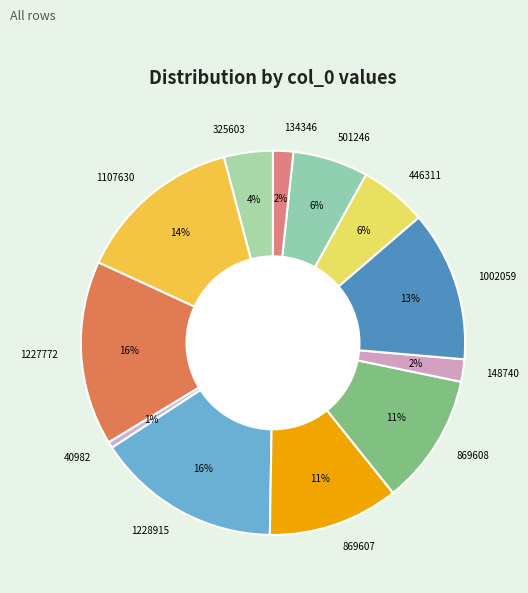

How many slices are in this pie chart?

12